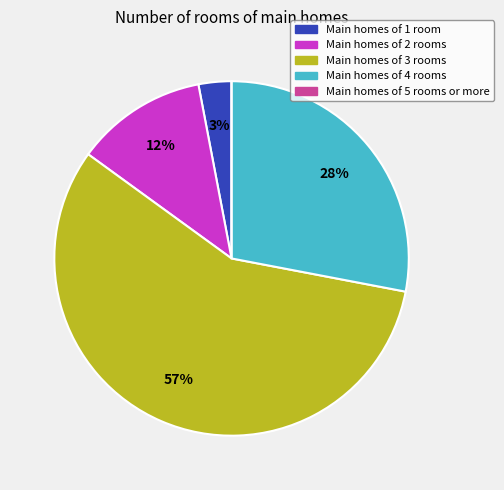

Is there any slice that represents more than half of the pie?

Yes